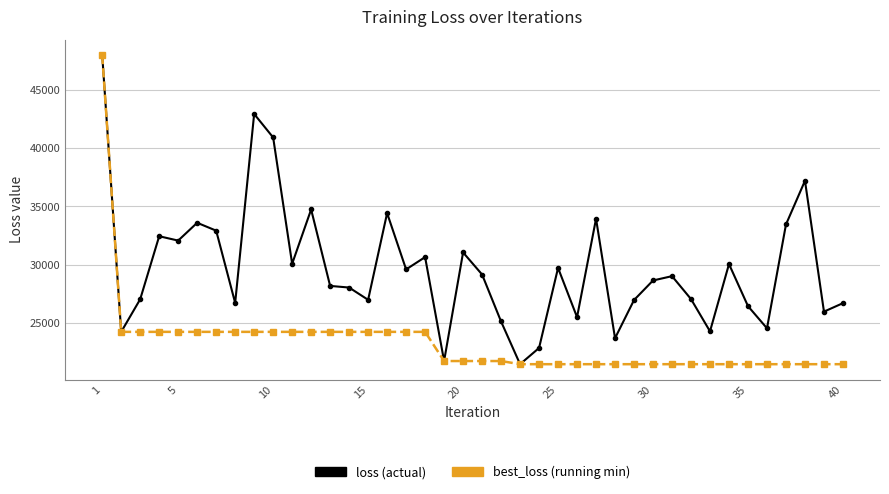

What is the minimum value shown in the chart?

21422.0